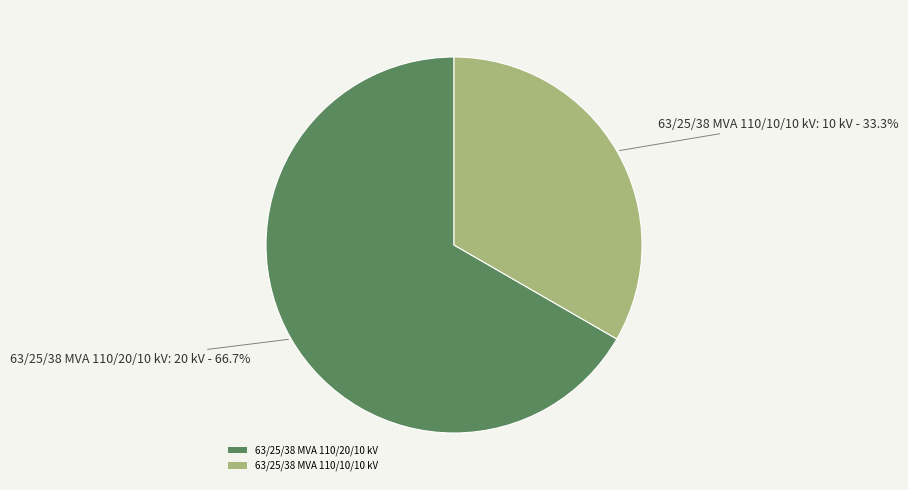

Which category has the smallest portion of the pie?

63/25/38 MVA 110/10/10 kV